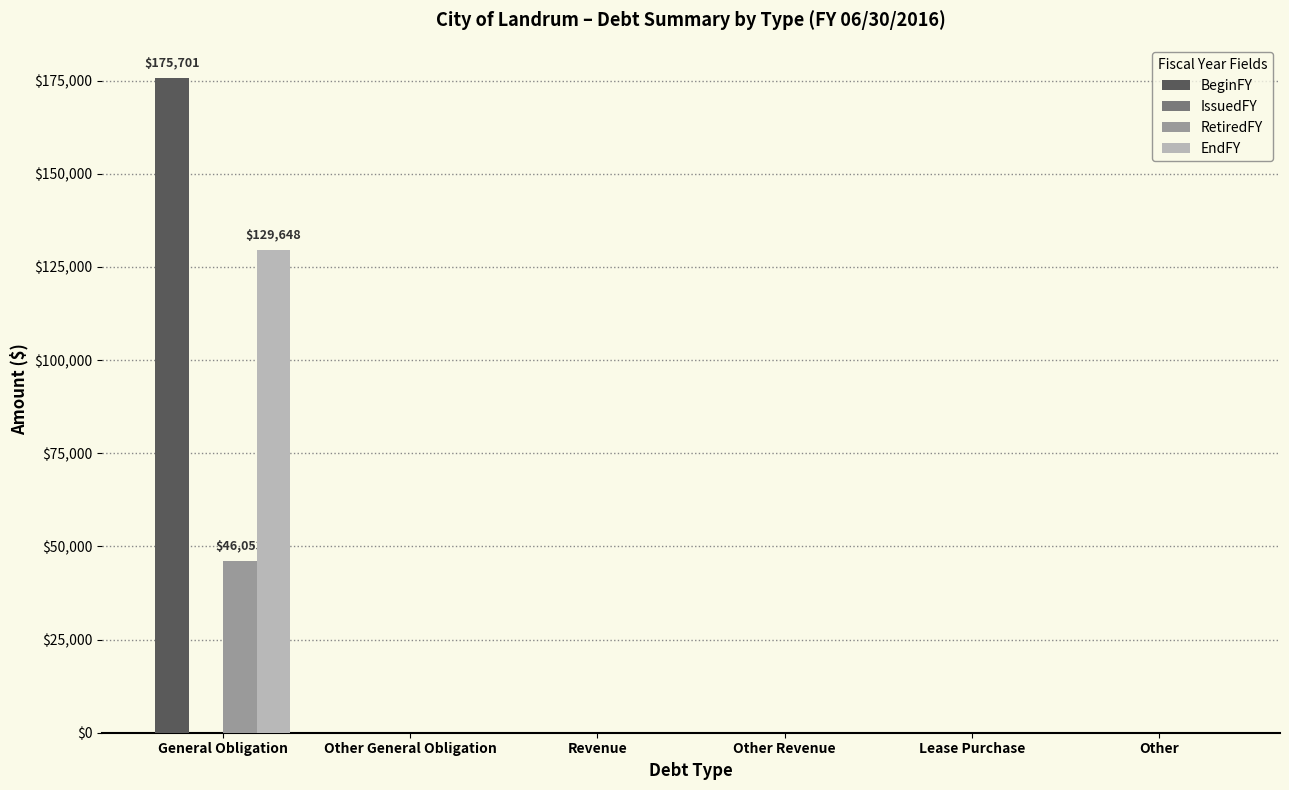

Which label corresponds to the largest value in the chart?

General Obligation